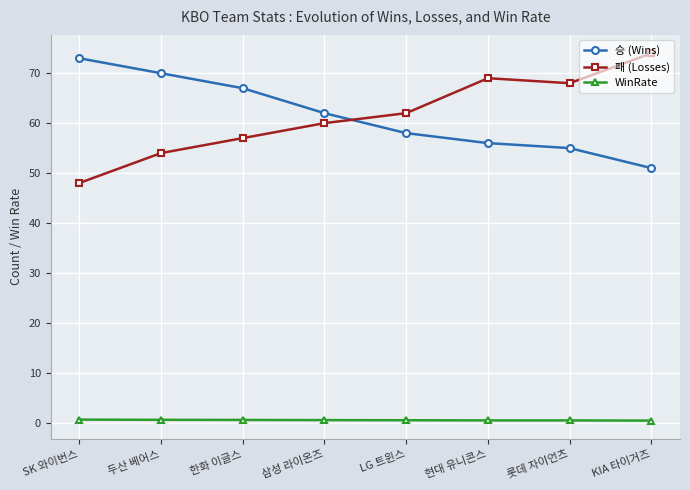

What is the label of the 1st point from the right?

KIA 타이거즈